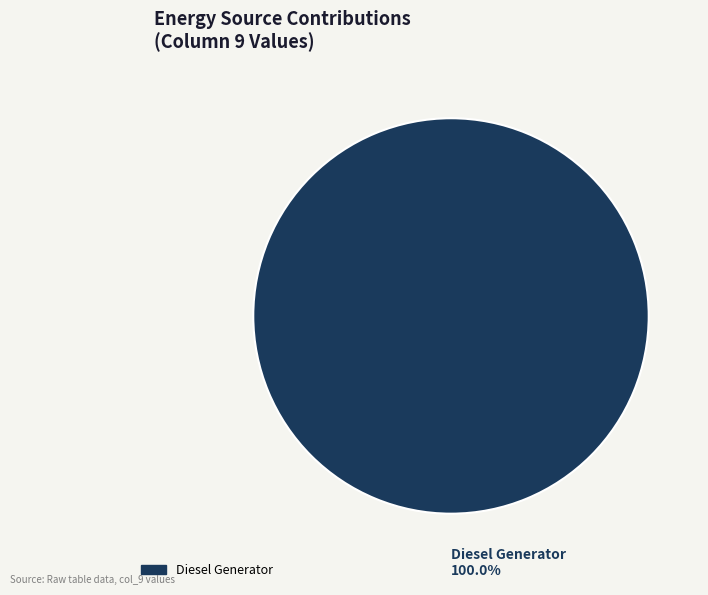

Count the number of slices in the pie.

1